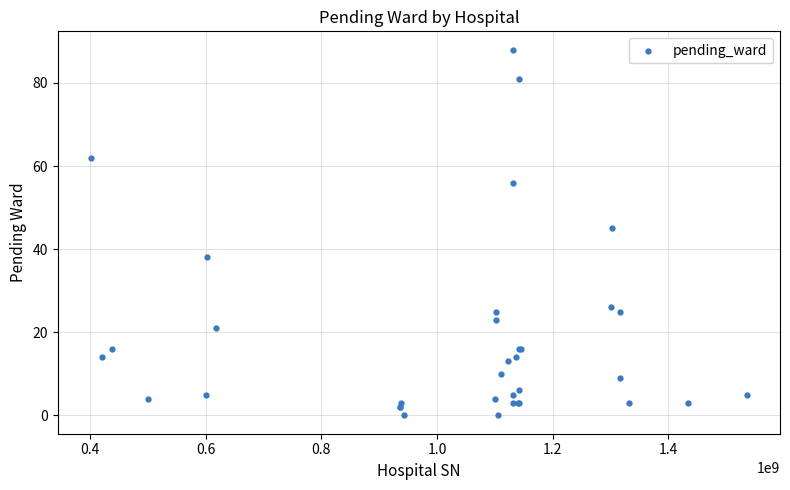

What Y value in the scatter plot is closest to 44?

45